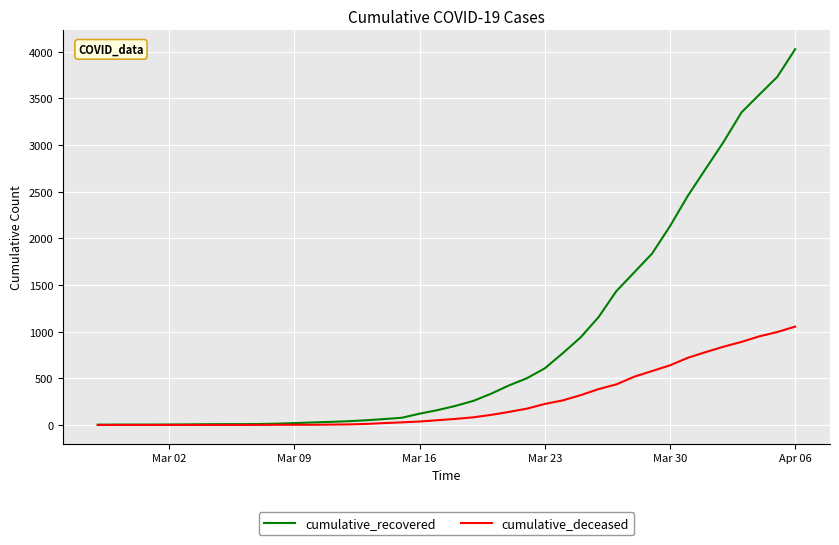

What is the maximum value for cumulative_recovered?

4027